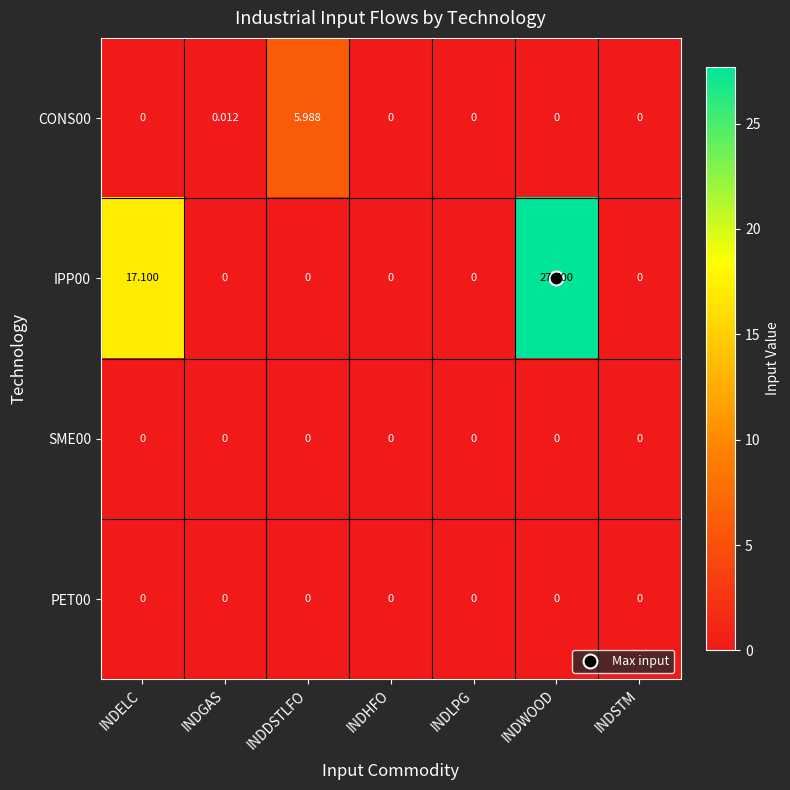

Which series changed the most between INDELC and INDDSTLFO?

IPP00